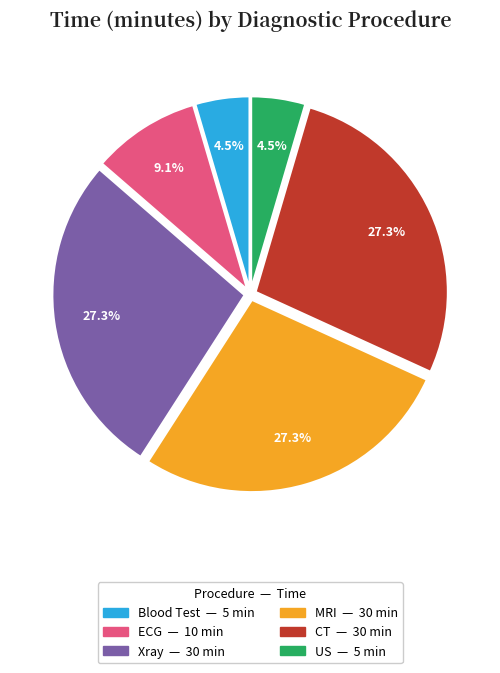

What portion of the pie excludes Blood Test?

95.5%